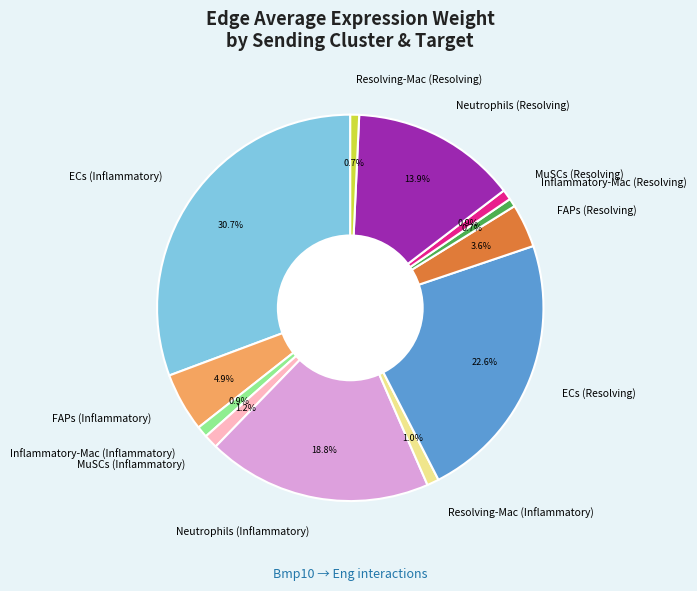

Is it true that Inflammatory-Mac (Resolving) is 11% of the pie?

False